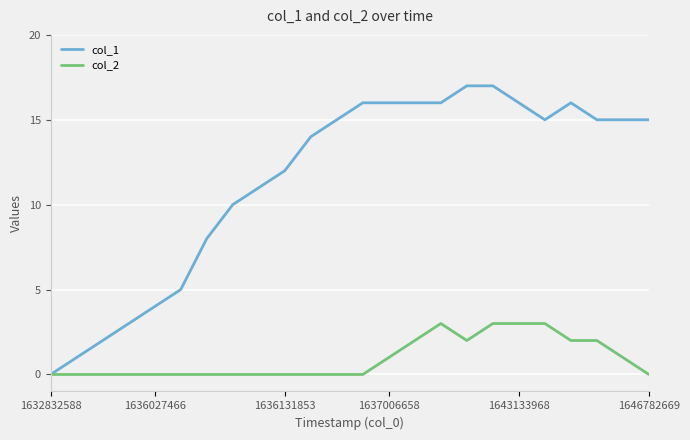

Rank the series by their maximum value, from lowest to highest.

col_2, col_1